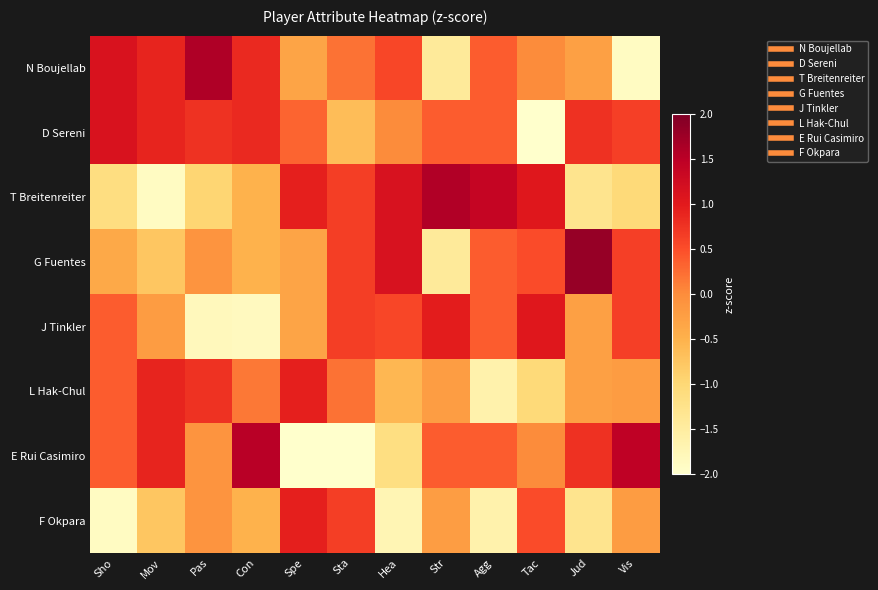

At which category is the sum across all series the highest?

Str